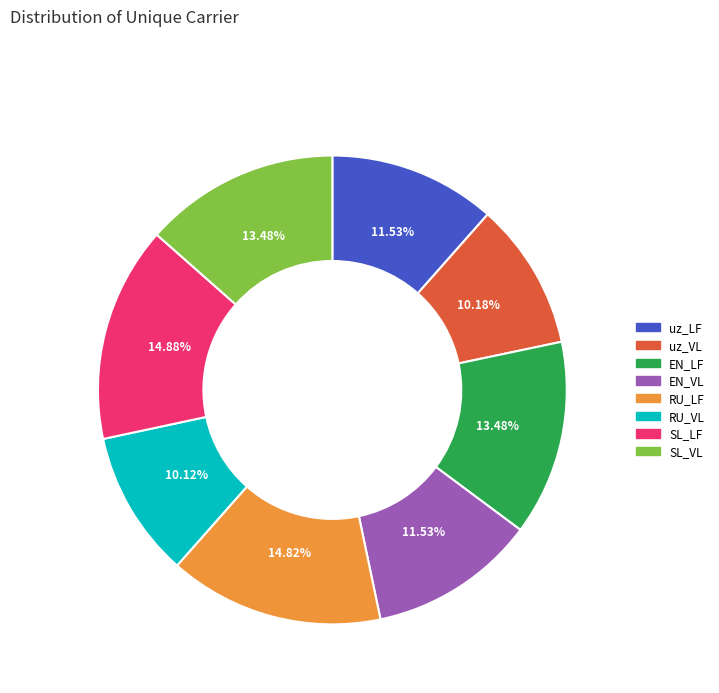

Between RU_LF and RU_VL, which is larger?

RU_LF